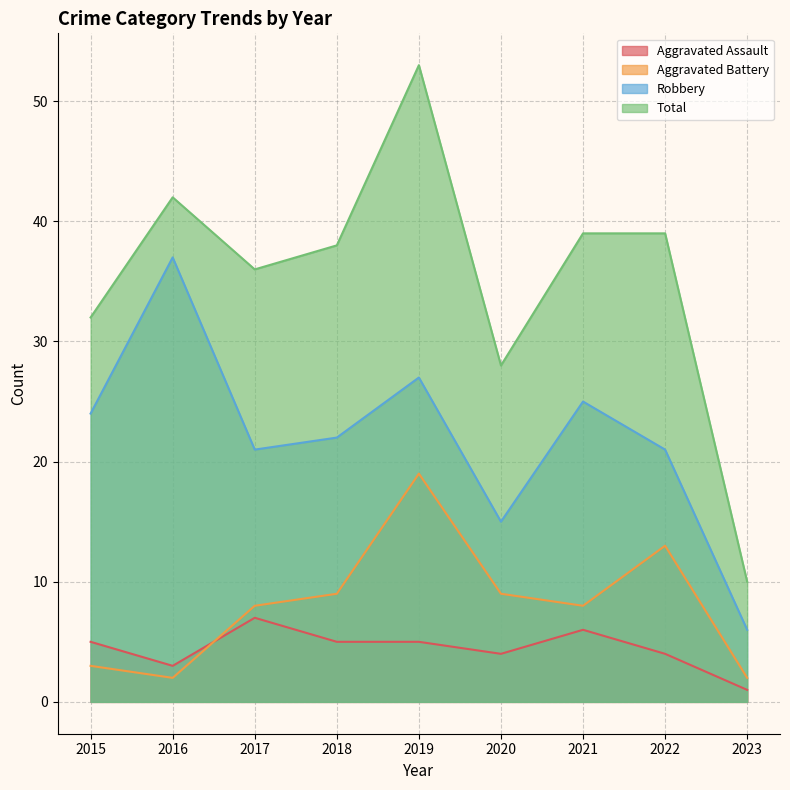

At 2015, list the series in order from largest to smallest.

Total, Robbery, Aggravated Assault, Aggravated Battery